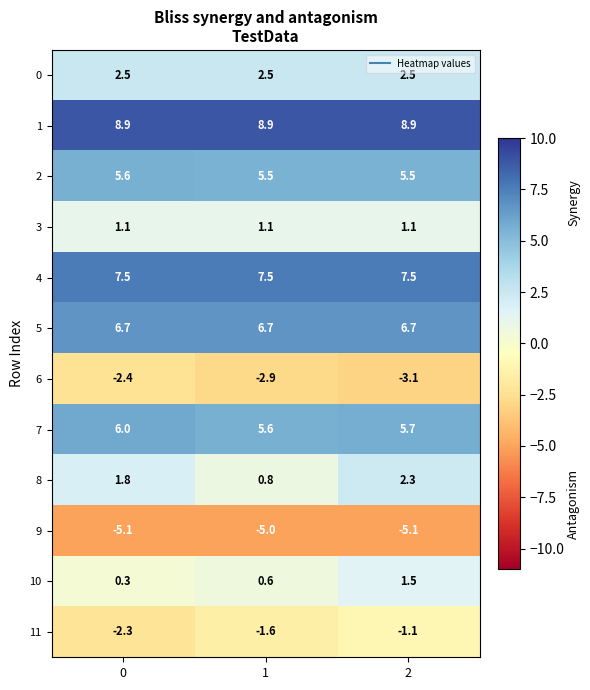

What is the greatest value displayed?

8.9